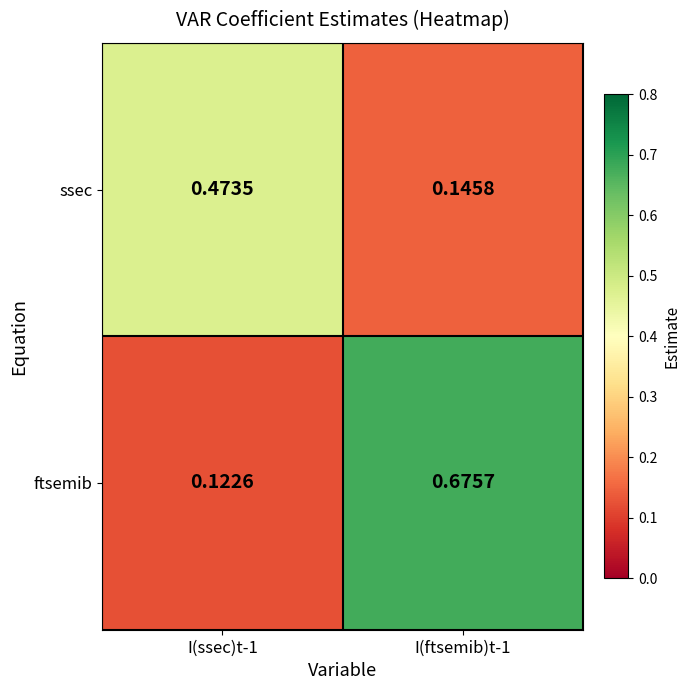

List the series in order of their peak value, lowest first.

ssec, ftsemib